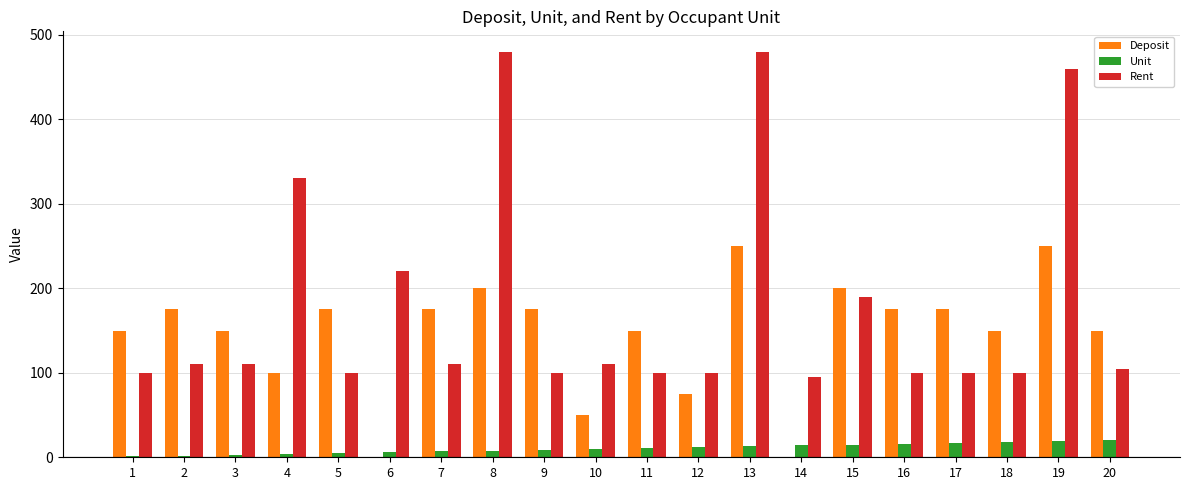

What is the sum of all Rent values?

3600